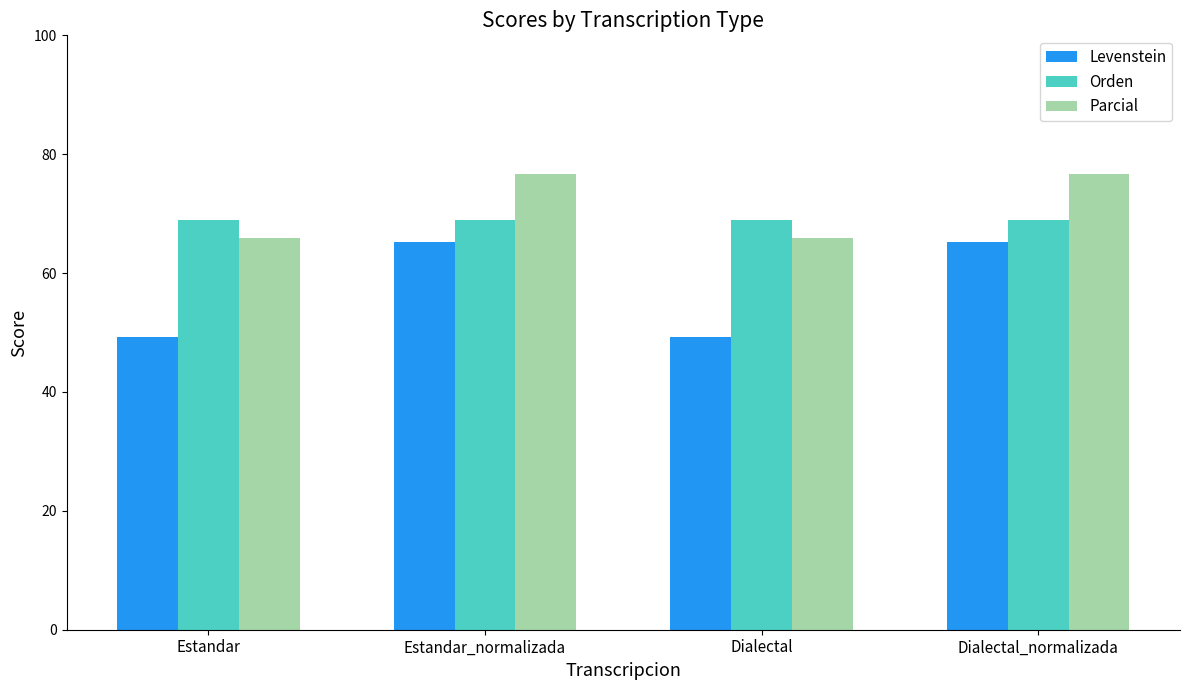

What is the spread (max minus min) of values at Estandar?

19.8